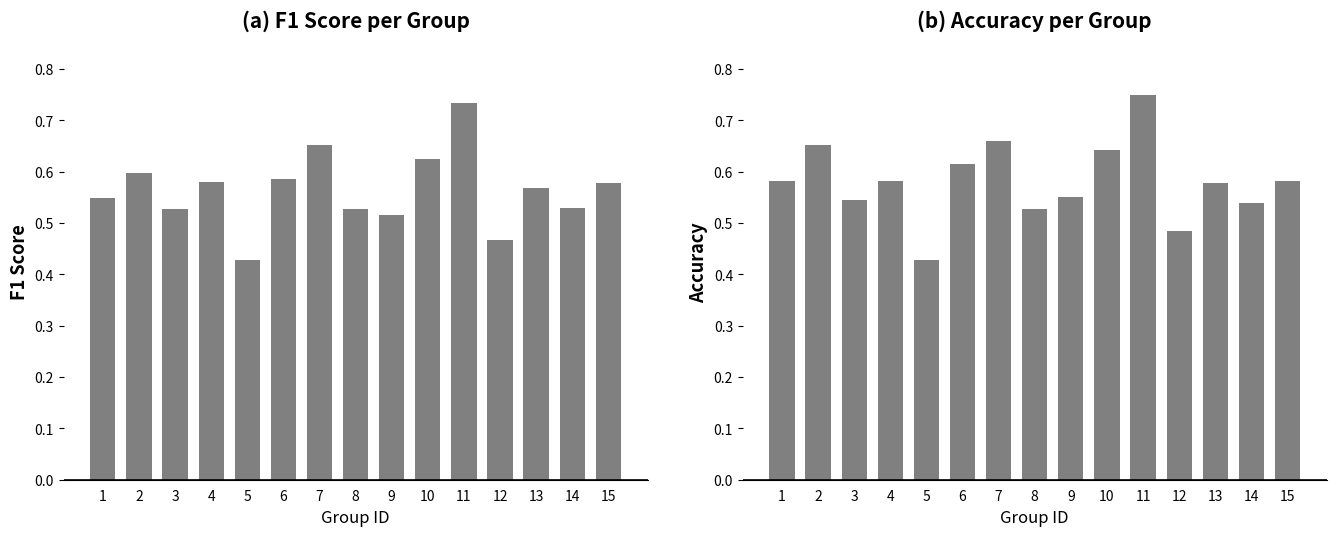

True or false: accuracy has a value of 0.6 at 10.

True